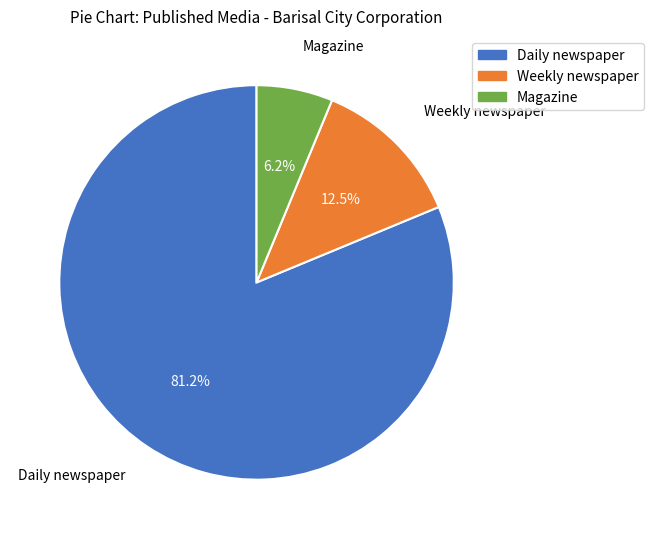

To the nearest percent, what portion does Daily newspaper represent?

81%